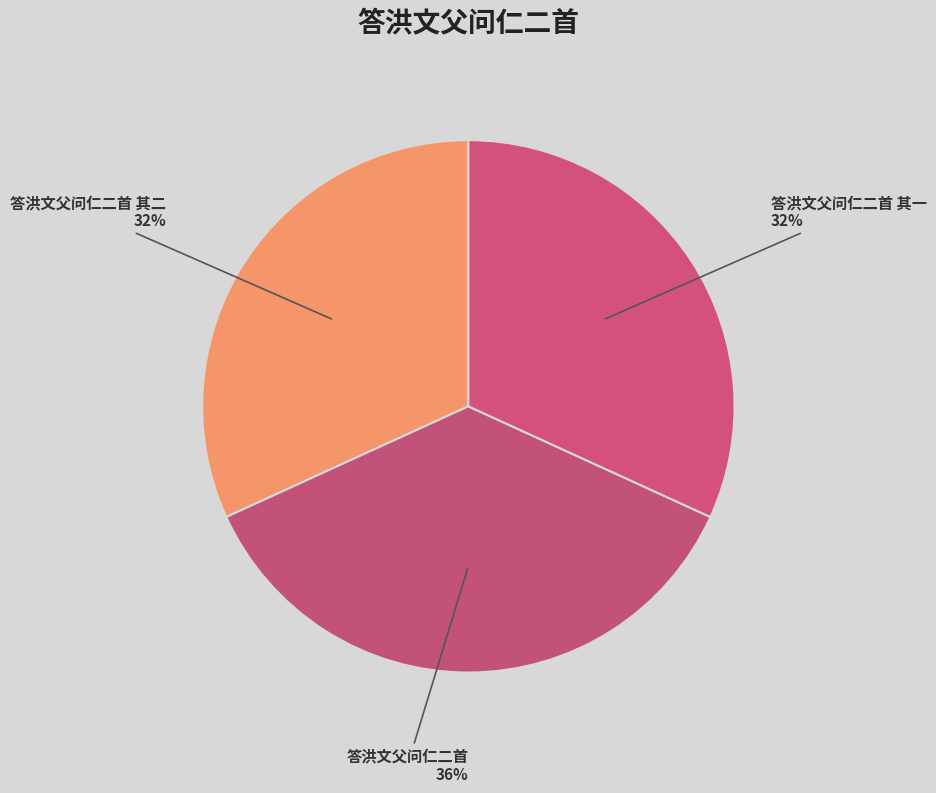

How many slices are in this pie chart?

3